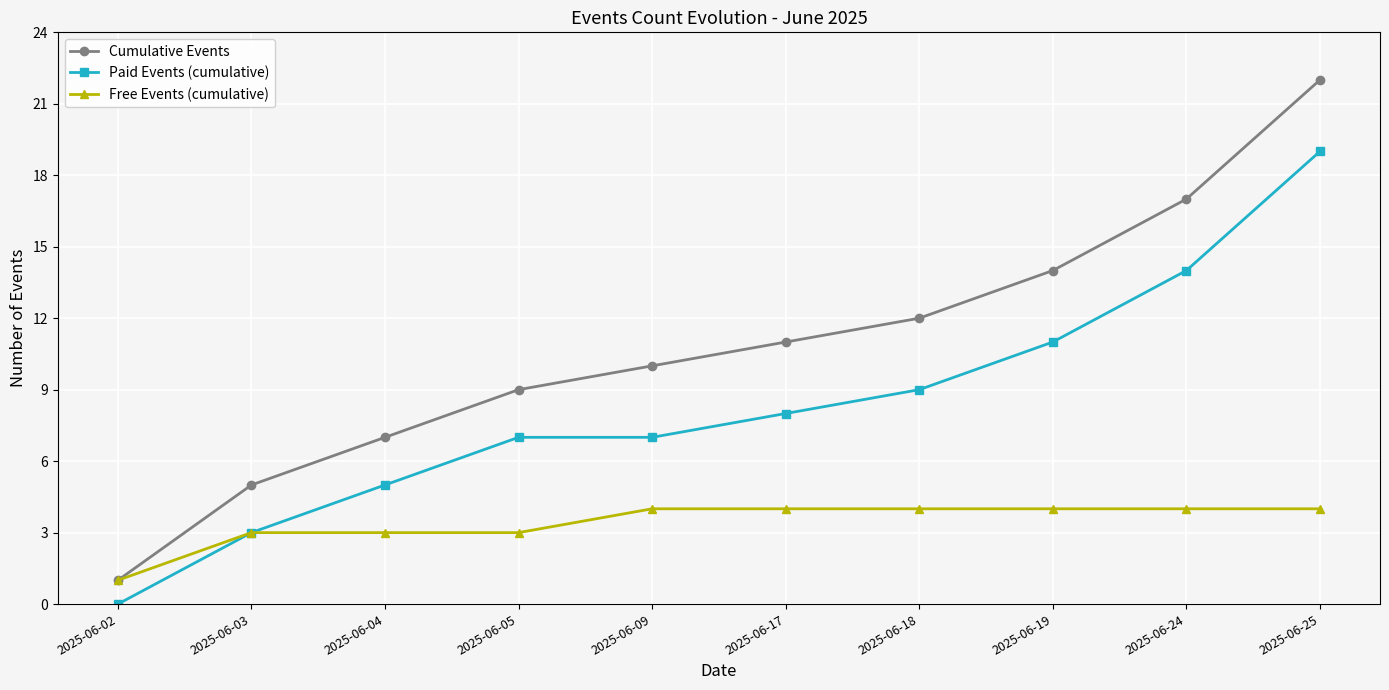

Reading right to left, extract all data points from this chart.

Cumulative Events: 2025-06-25=22	2025-06-24=17	2025-06-19=14	2025-06-18=12	2025-06-17=11	2025-06-09=10	2025-06-05=9	2025-06-04=7	2025-06-03=5	2025-06-02=1
Paid Events (cumulative): 2025-06-25=19	2025-06-24=14	2025-06-19=11	2025-06-18=9	2025-06-17=8	2025-06-09=7	2025-06-05=7	2025-06-04=5	2025-06-03=3	2025-06-02=0
Free Events (cumulative): 2025-06-25=4	2025-06-24=4	2025-06-19=4	2025-06-18=4	2025-06-17=4	2025-06-09=4	2025-06-05=3	2025-06-04=3	2025-06-03=3	2025-06-02=1